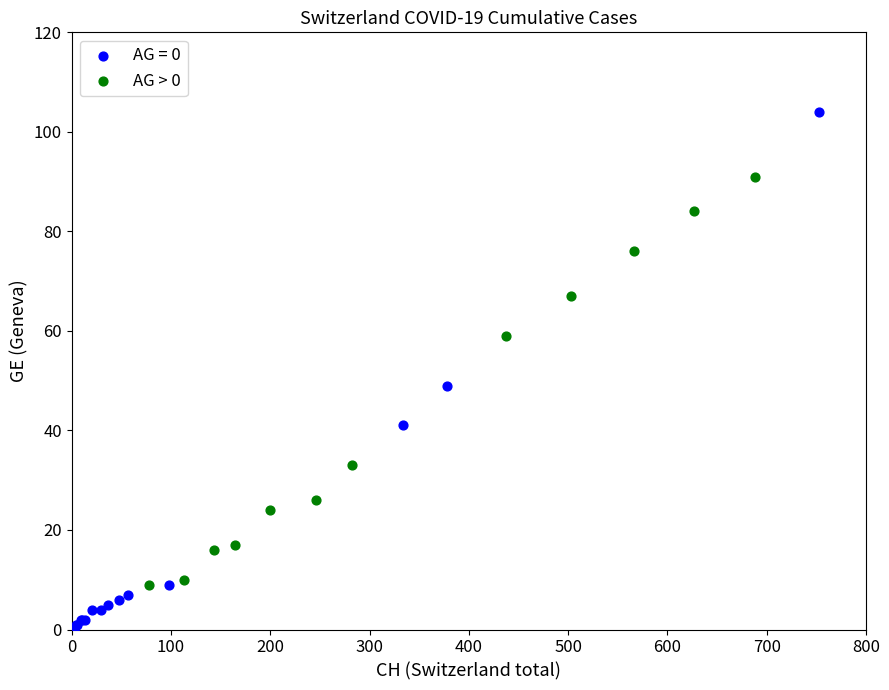

Which series contains the lowest Y value?

AG = 0